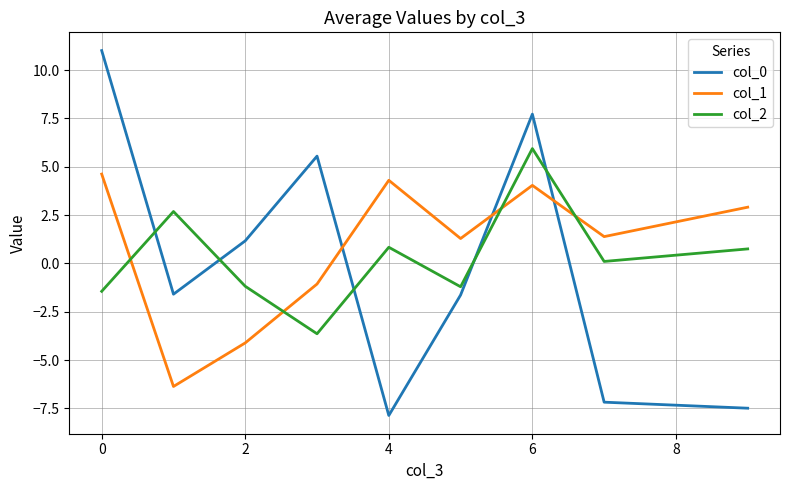

How many negative values does the col_1 series have?

3